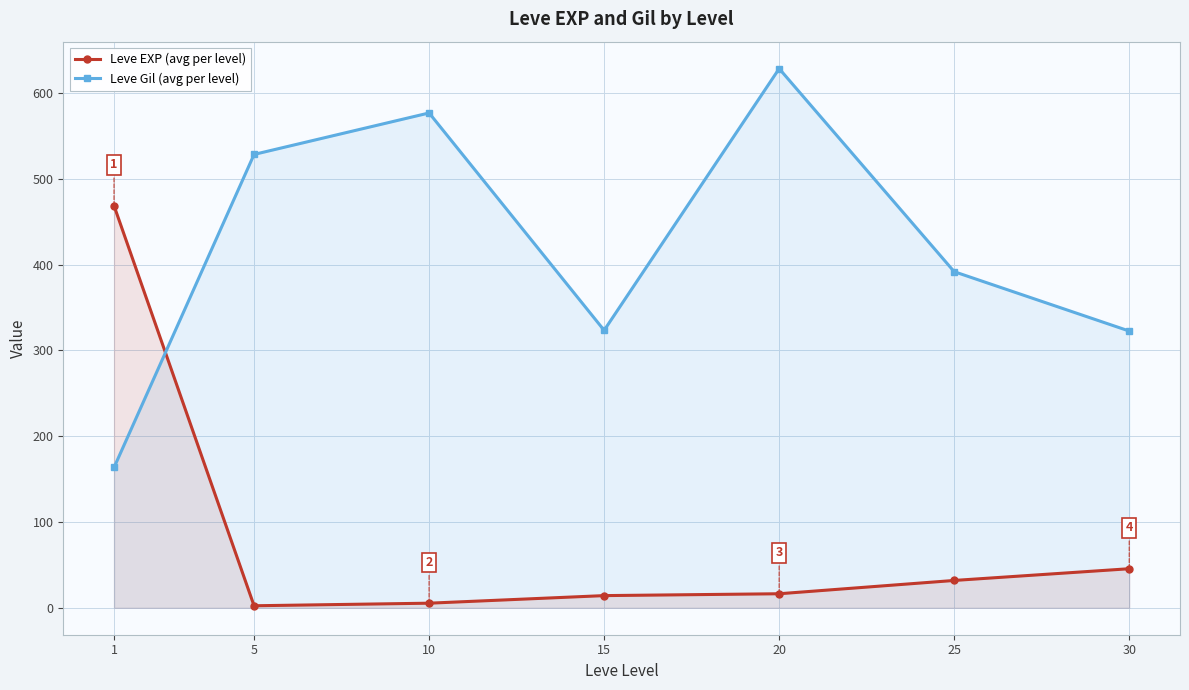

Between 15 and 10, which is larger?

15